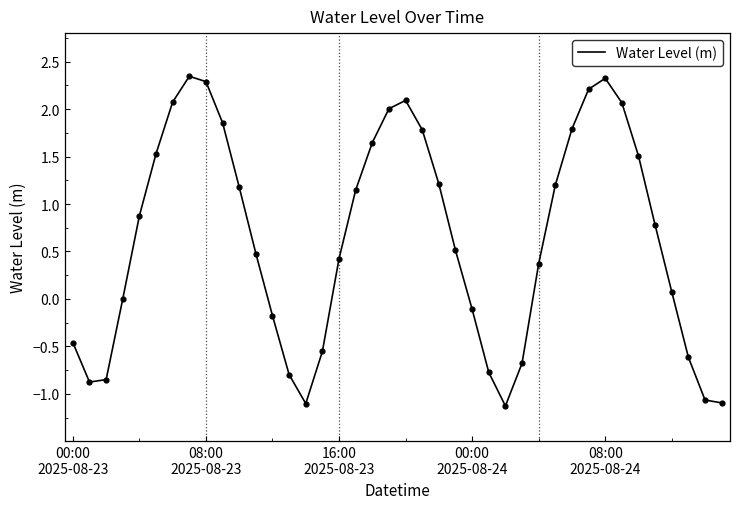

What is the difference between the maximum and minimum values?

3.5